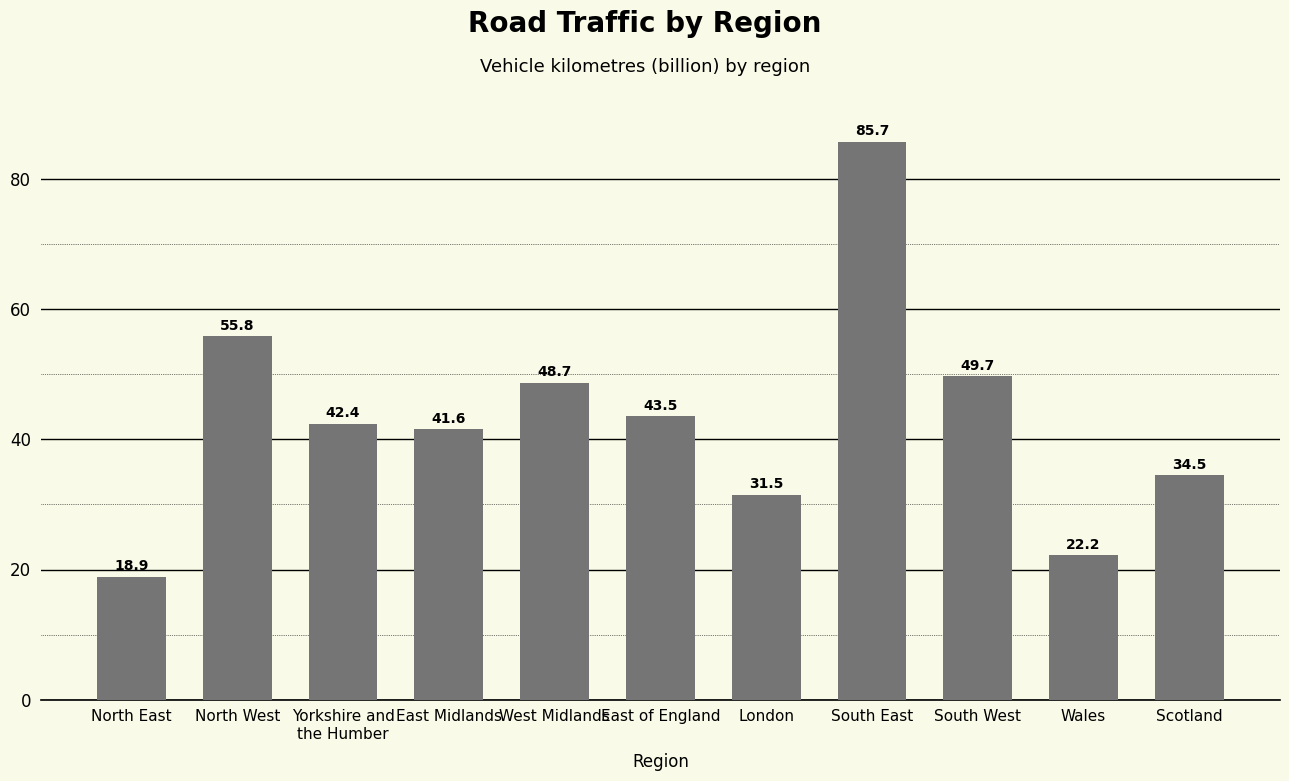

Count the number of data series in this chart.

1